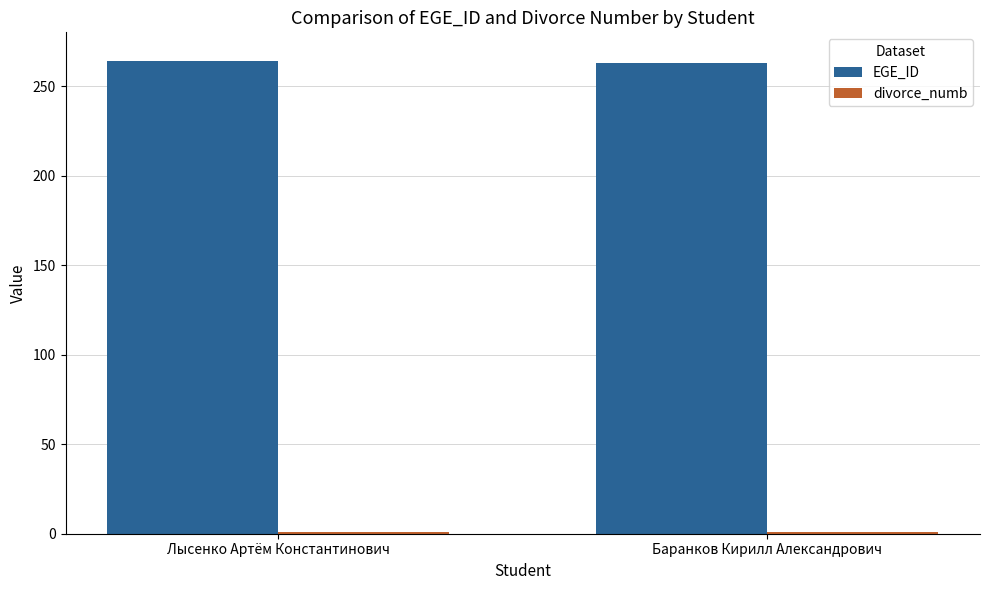

What is the sum of all EGE_ID values?

527